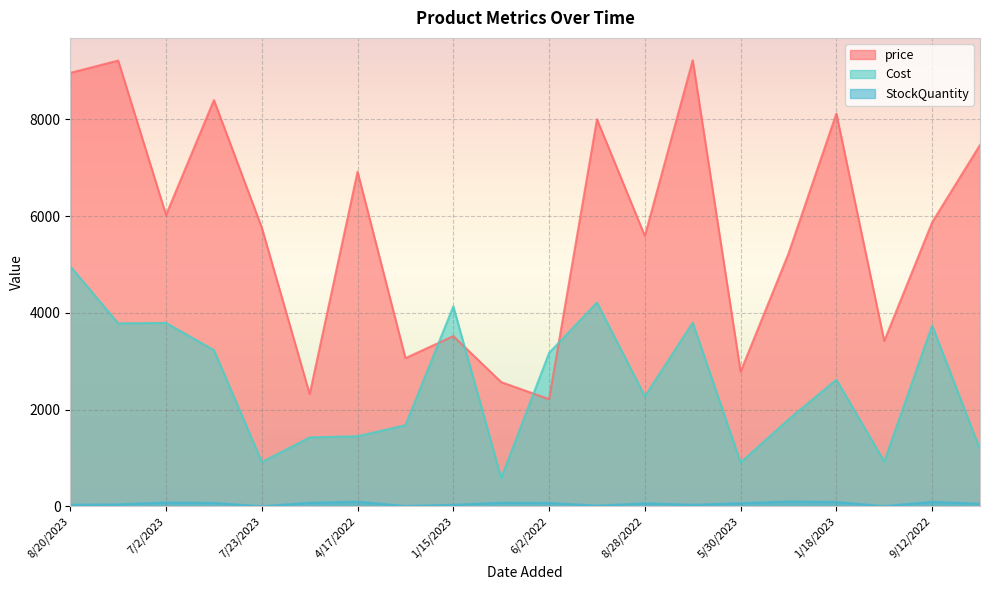

The price series shows 11727.4 at 4/17/2022. True or false?

False